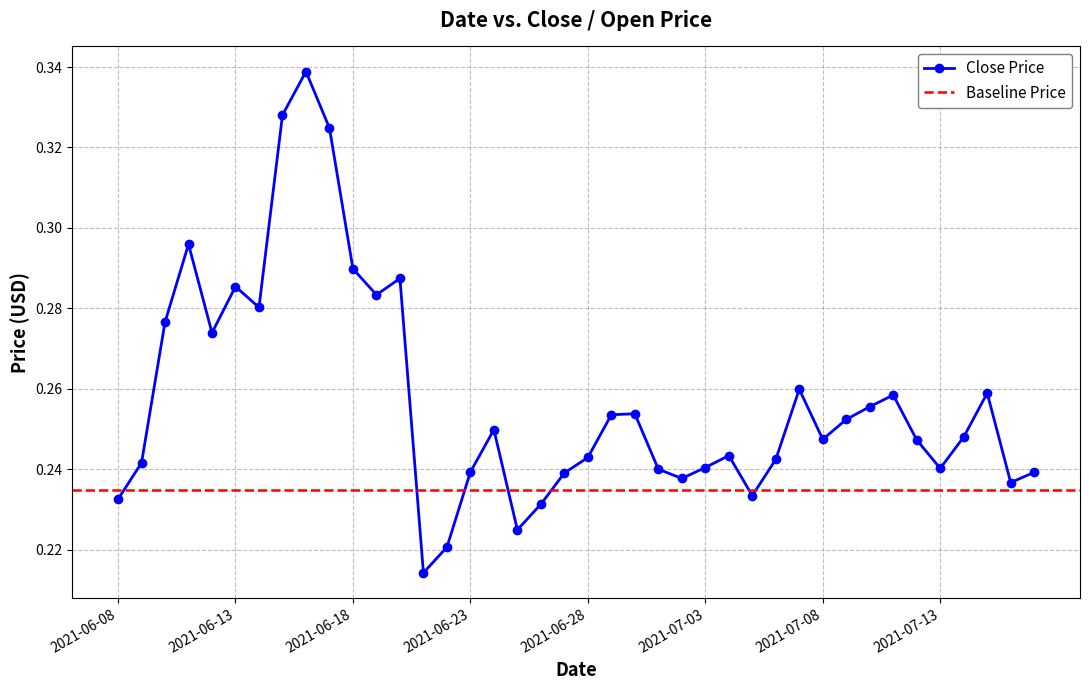

Which has a higher value, 2021-06-27 or 2021-06-19?

2021-06-19